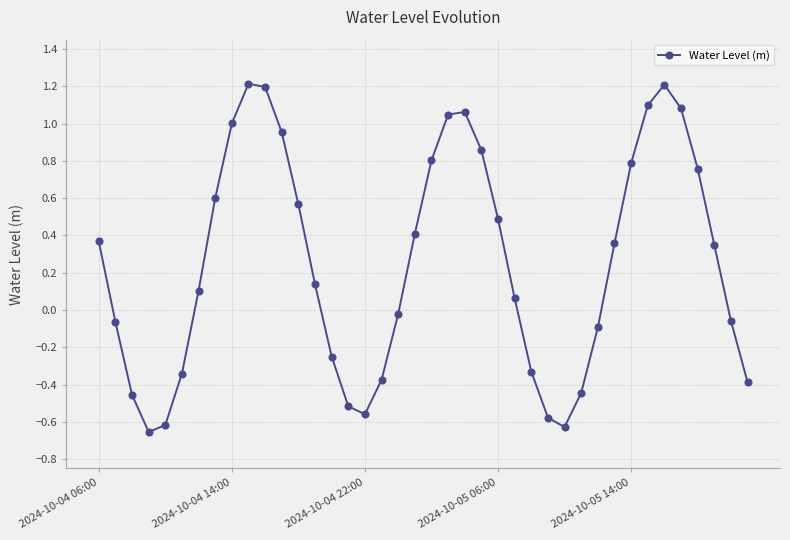

How many points are lower than both their immediate neighbors (excluding endpoints)?

3